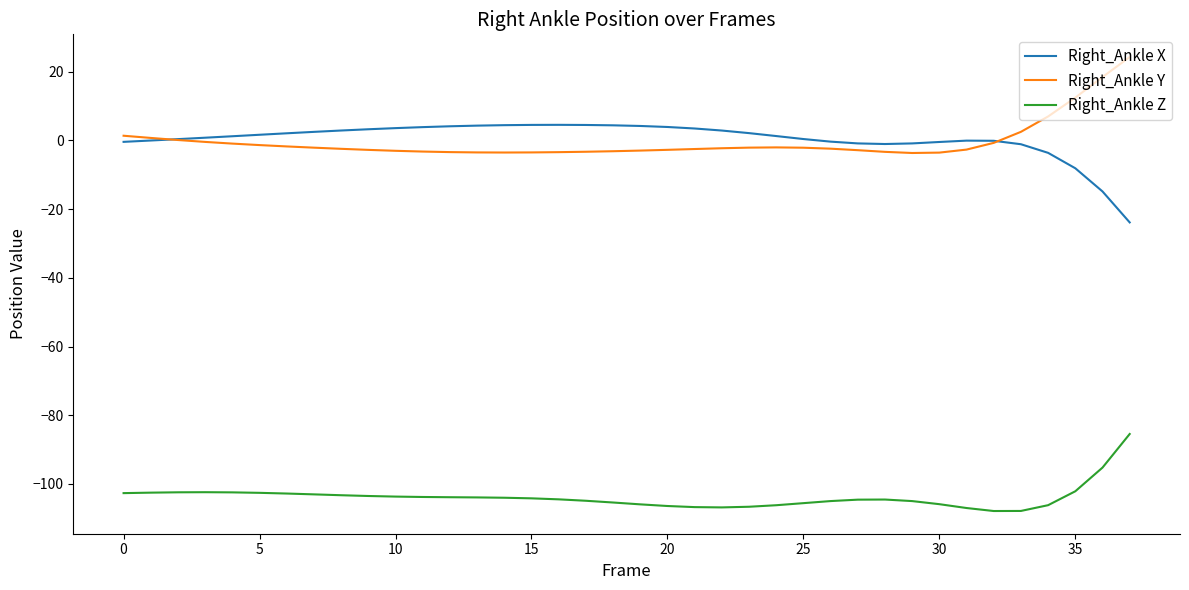

What is the highest value of the Right_Ankle X series?

4.5